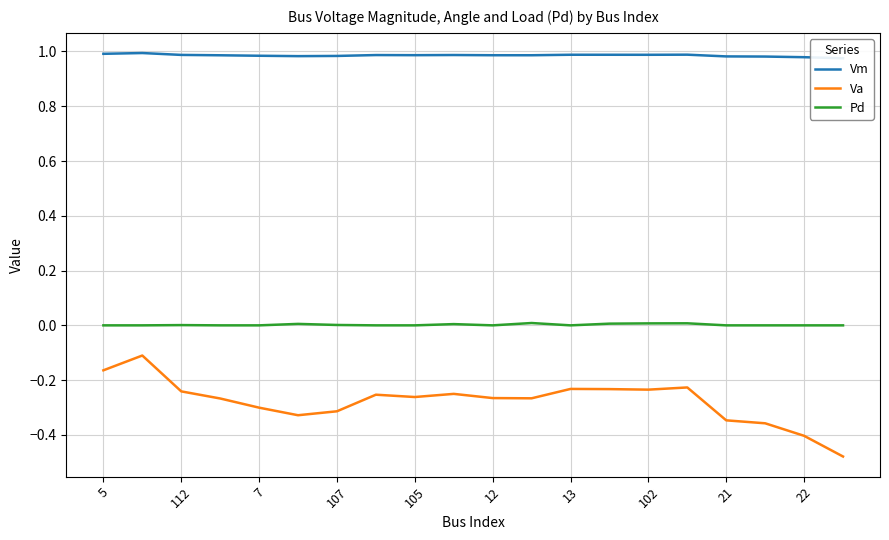

The Pd series shows 0.0 at 5. True or false?

True